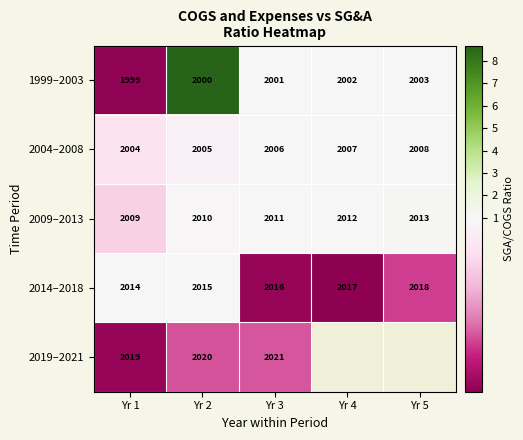

Rank the series at Yr 3 from highest to lowest value.

2019–2021, 2014–2018, 2009–2013, 2004–2008, 1999–2003